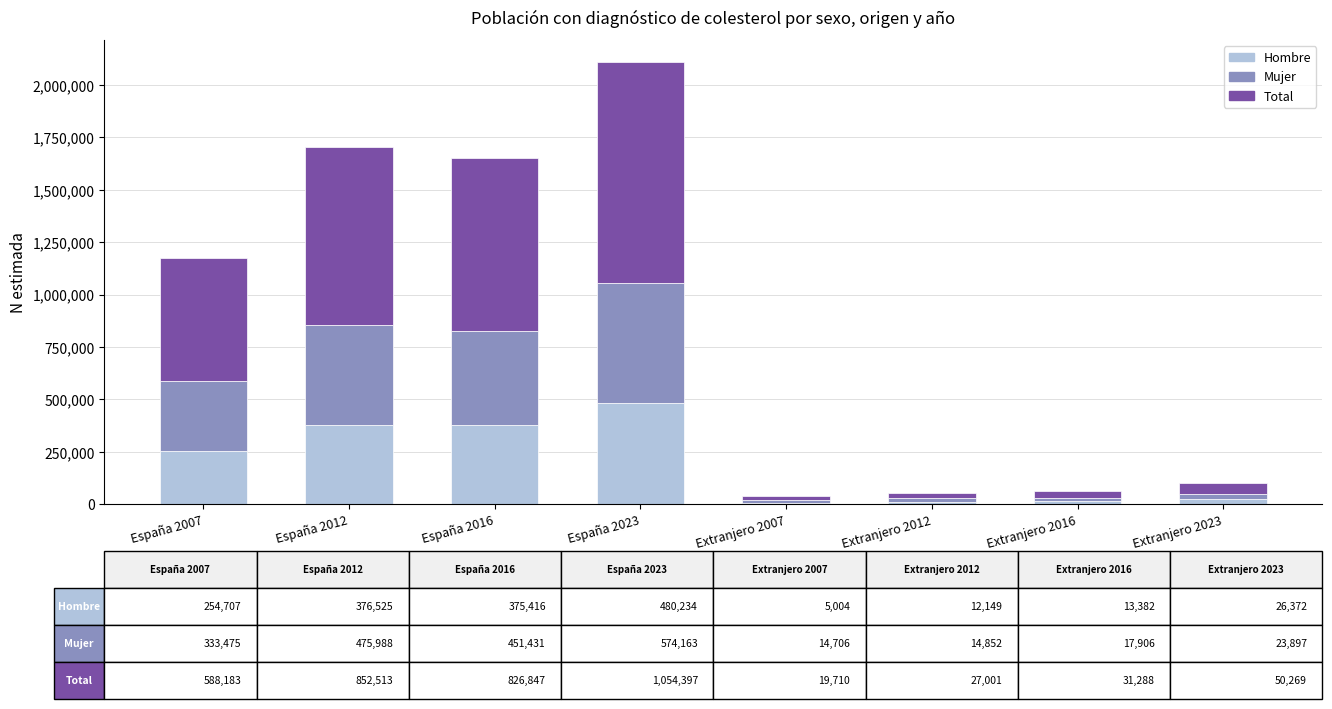

What is the highest value of the Hombre series?

480234